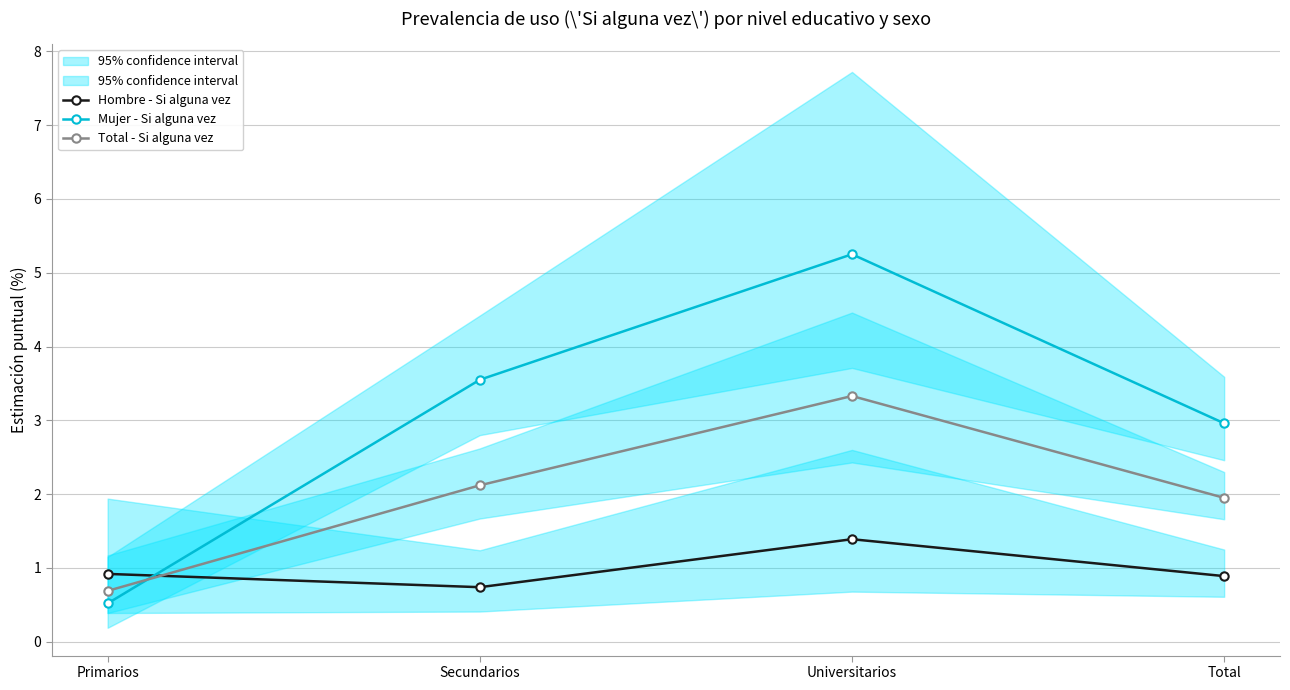

Where is the first local maximum for Mujer - Si alguna vez?

Universitarios